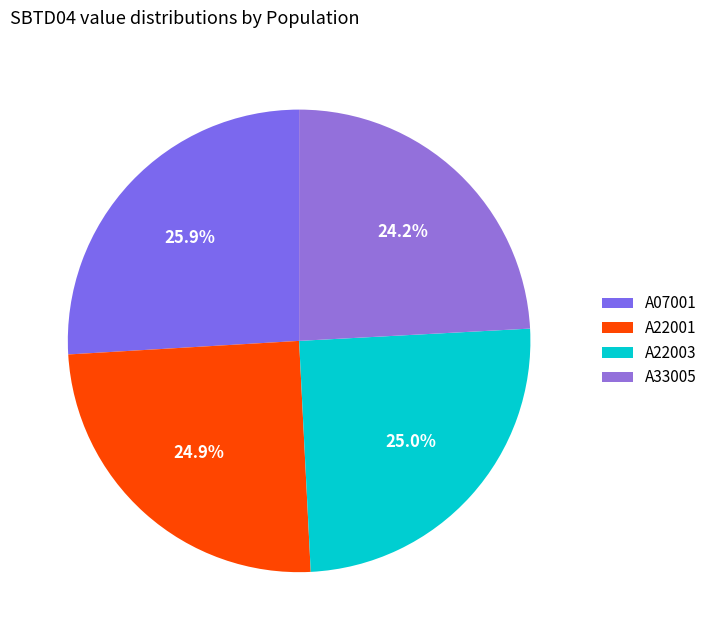

To the nearest percent, what is the average slice percentage?

25%